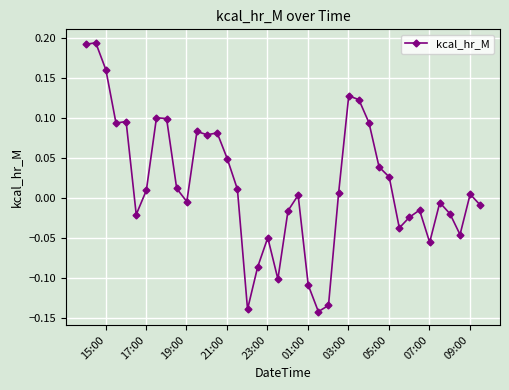

What is the difference between the second highest and second lowest values?

0.3